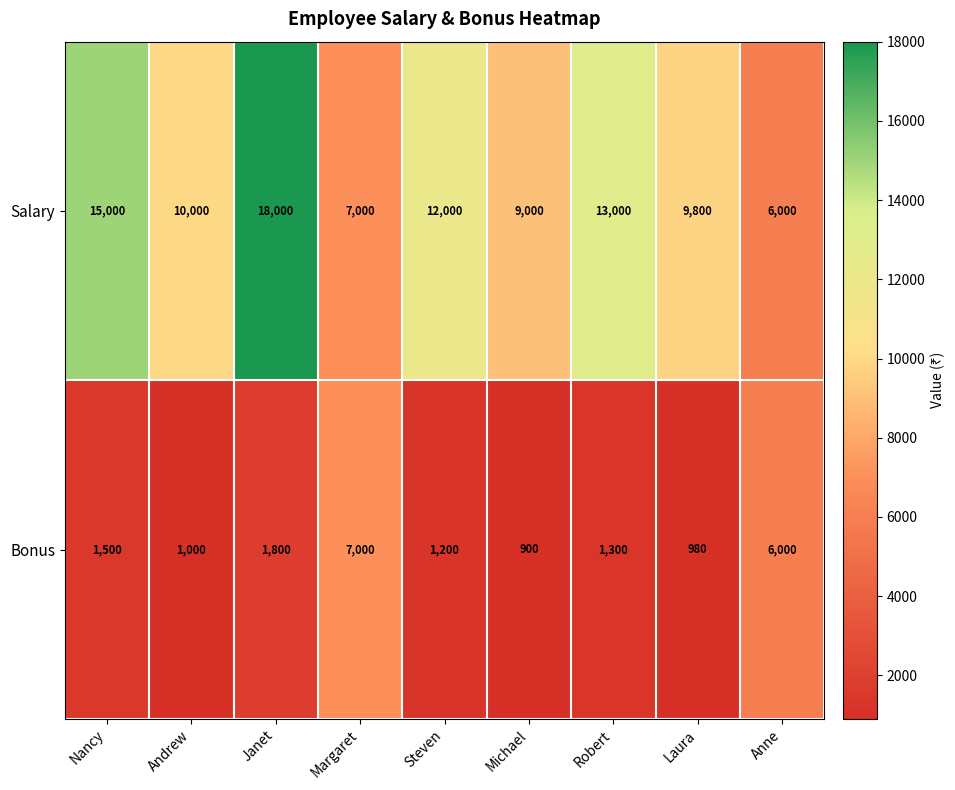

At how many categories does at least one series exceed 6233?

8